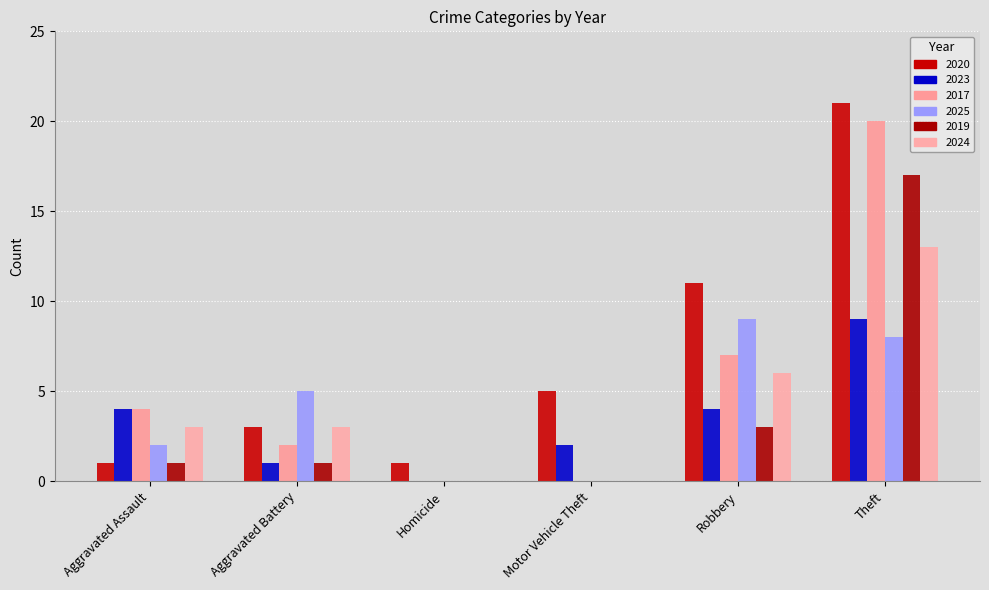

Where is 2020 nearest to the value 11?

Robbery